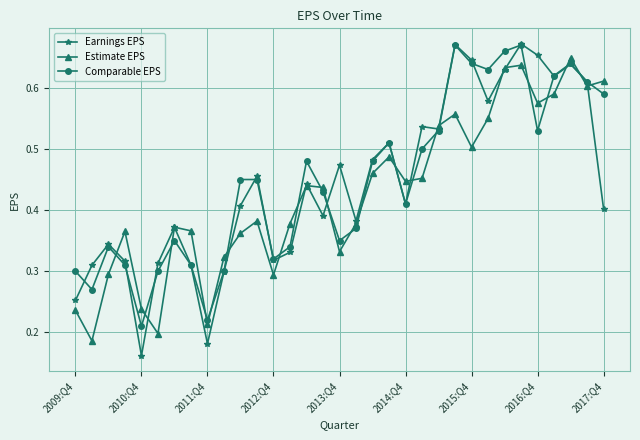

After their last crossing, which series has the higher values: Comparable EPS or Estimate EPS?

Estimate EPS